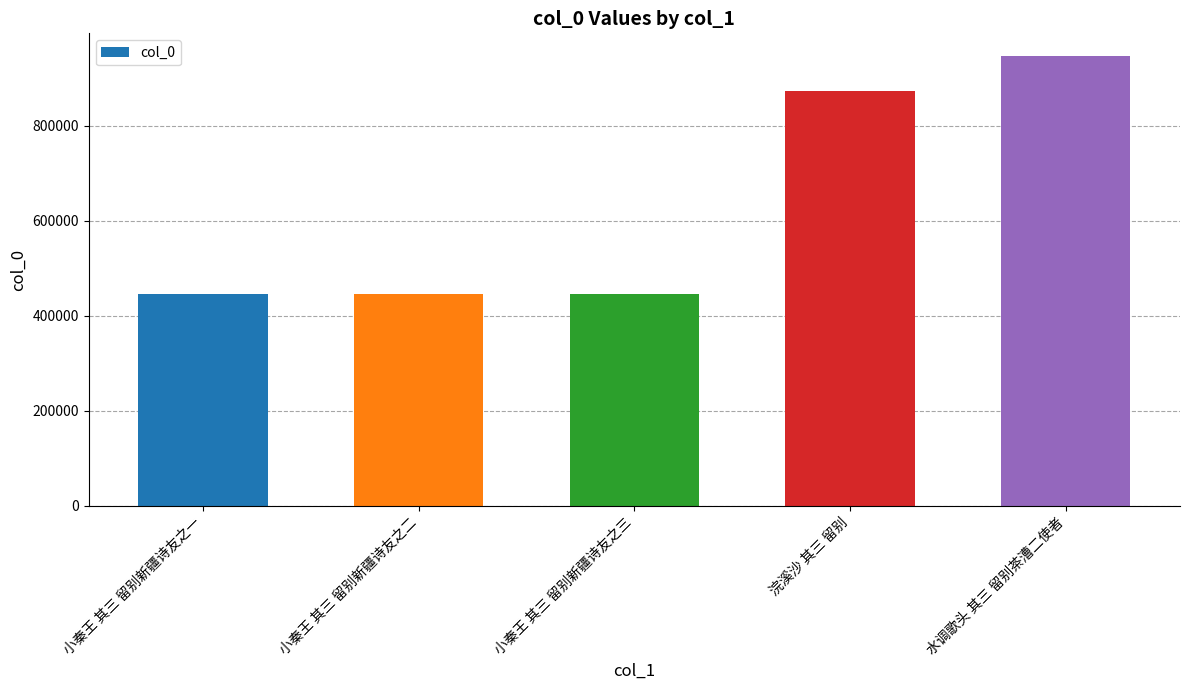

Does the chart contain stacked bars?

No